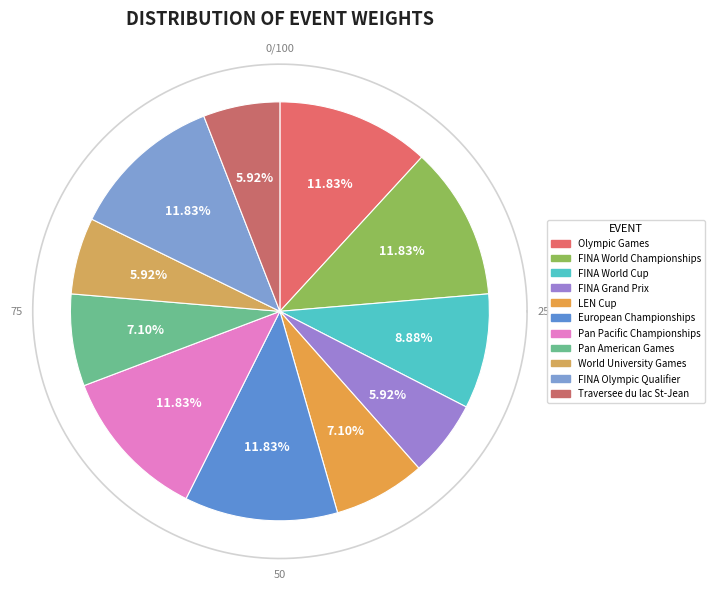

Rank the categories by value from highest to lowest.

Olympic Games, FINA World Championships, European Championships, Pan Pacific Championships, FINA Olympic Qualifier, FINA World Cup, LEN Cup, Pan American Games, FINA Grand Prix, World University Games, Traversee du lac St-Jean